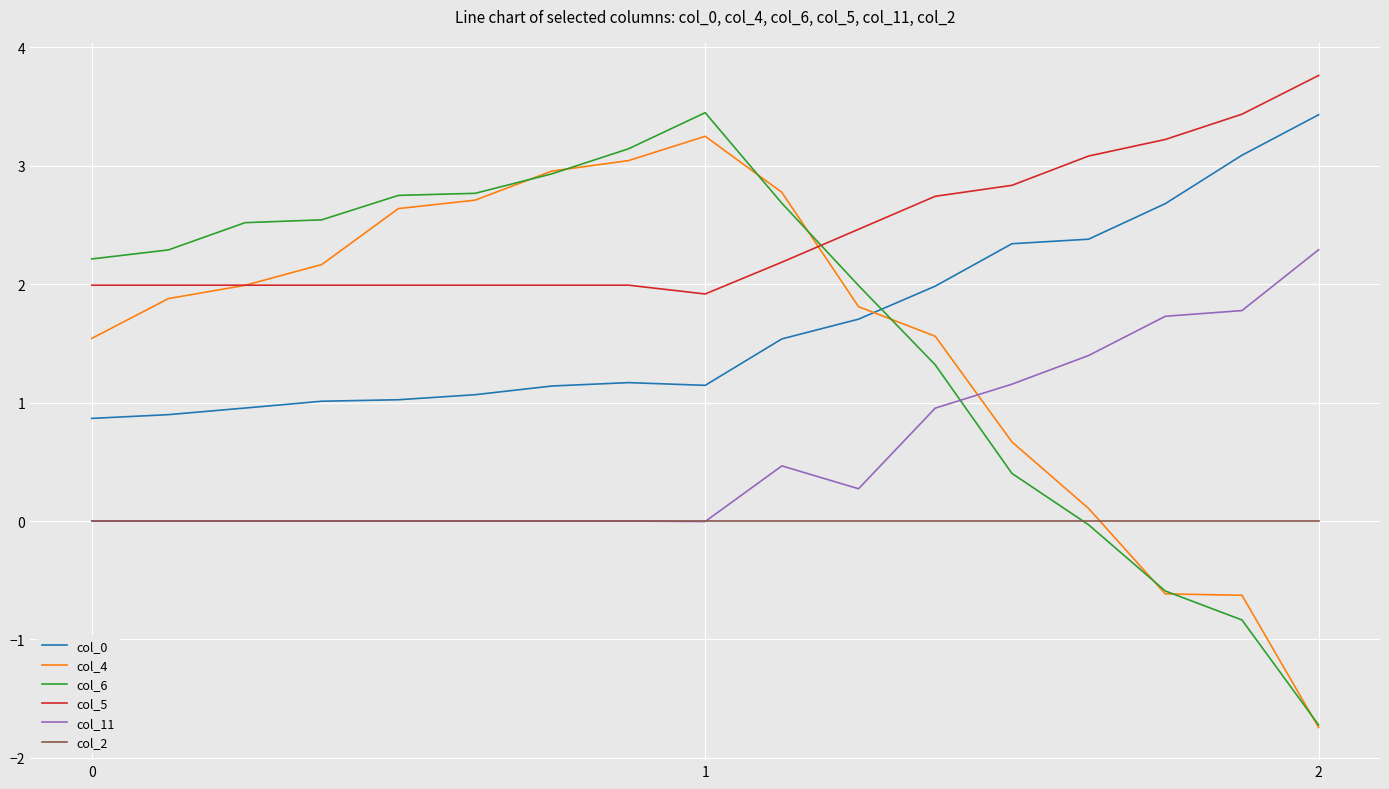

True or false: col_11 and col_5 intersect in this chart.

False